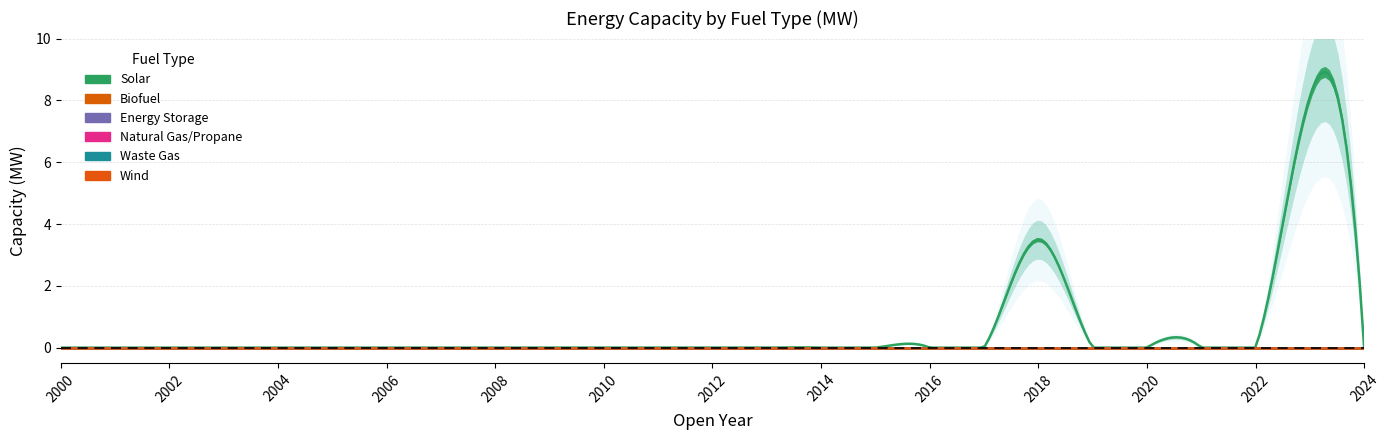

True or false: Waste Gas and Biofuel cross at least once.

False